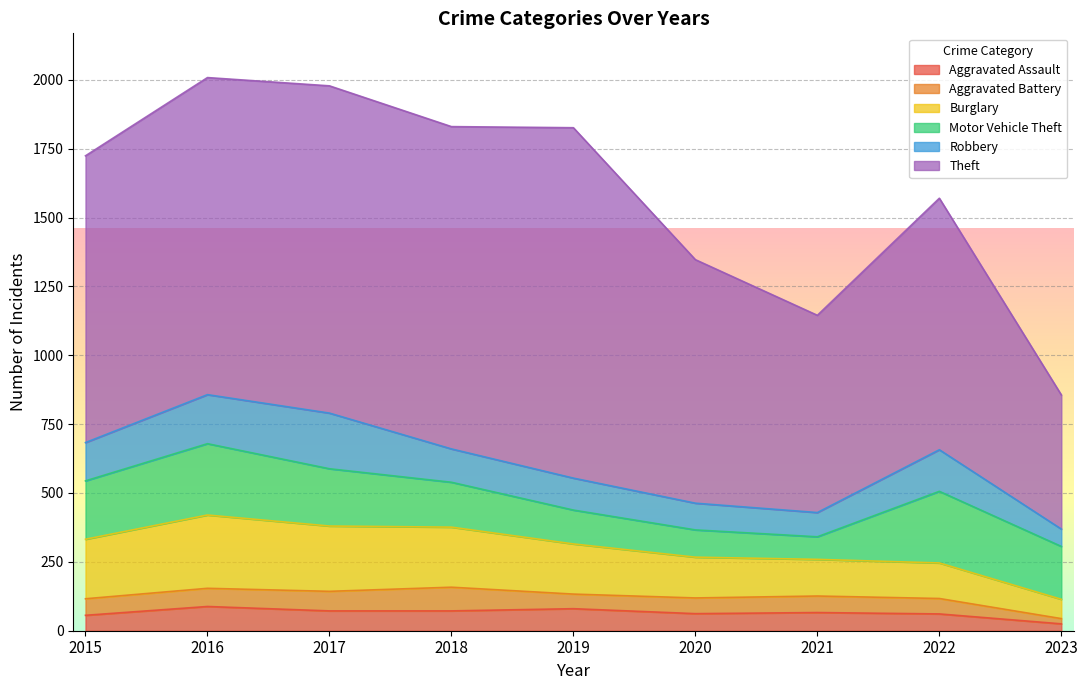

At 2021, list the series in order from smallest to largest.

Aggravated Battery, Aggravated Assault, Motor Vehicle Theft, Robbery, Burglary, Theft